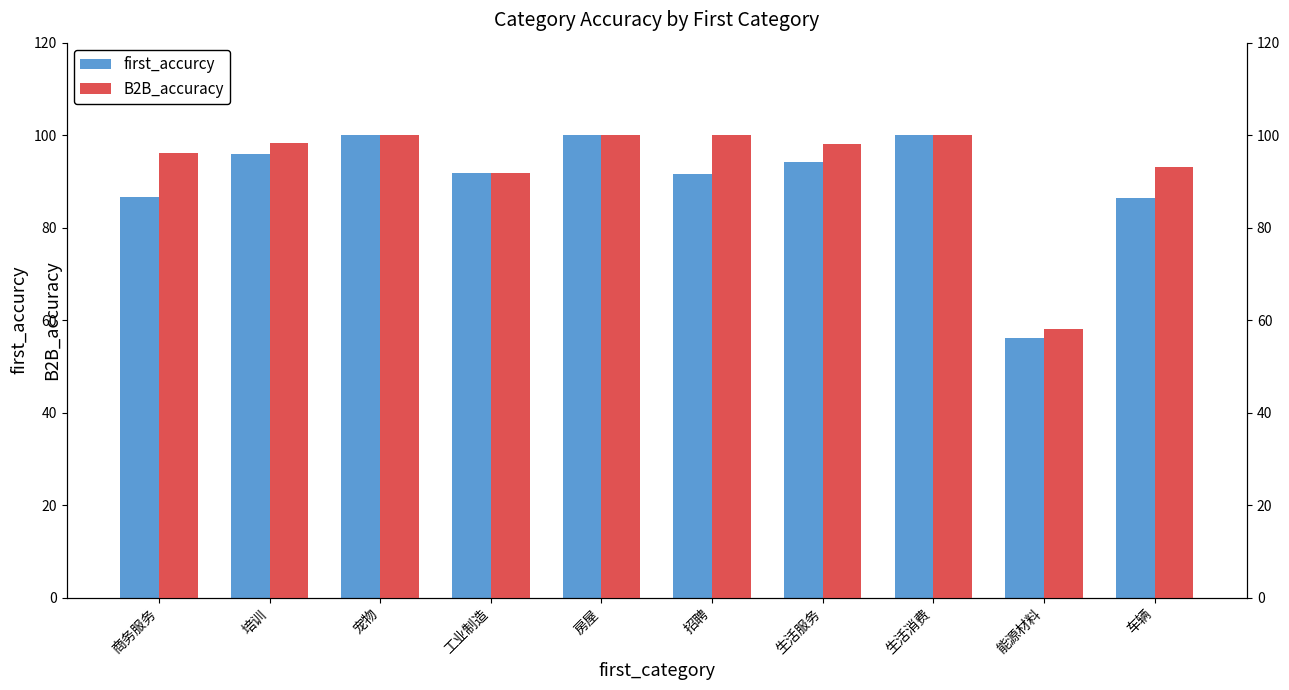

Is it true that first_accurcy equals 100.0 at 房屋?

True